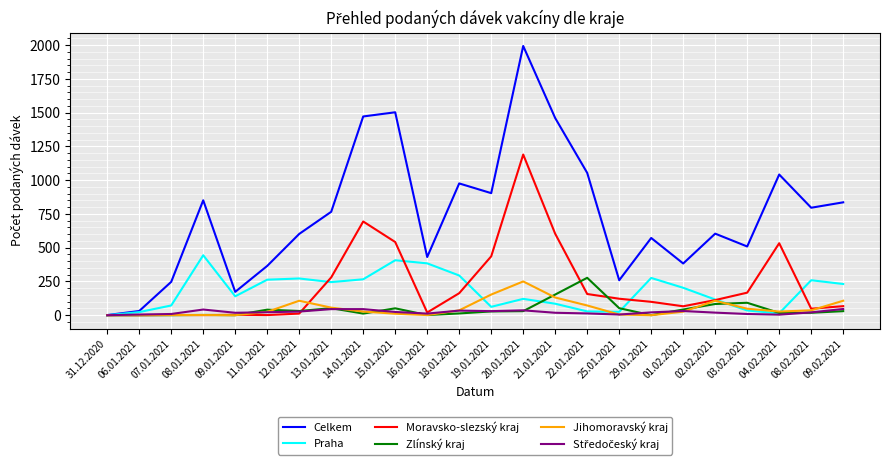

At which label is Moravsko-slezský kraj closest to 595?

21.01.2021